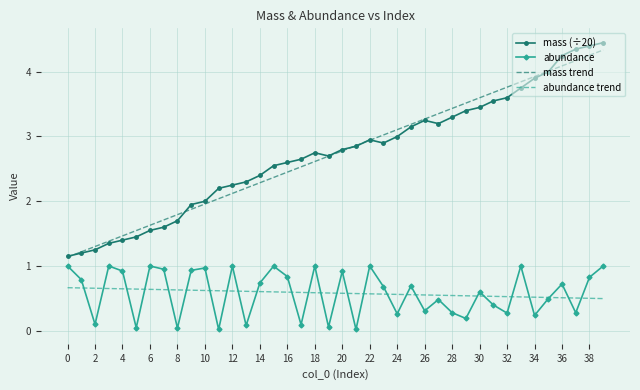

What is the greatest value displayed?

4.4